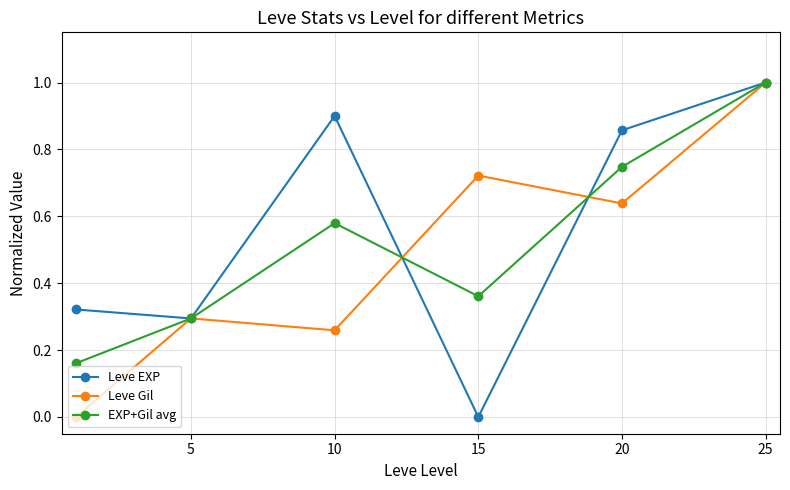

True or false: Leve Gil has more than 1 points higher than both neighbors.

True